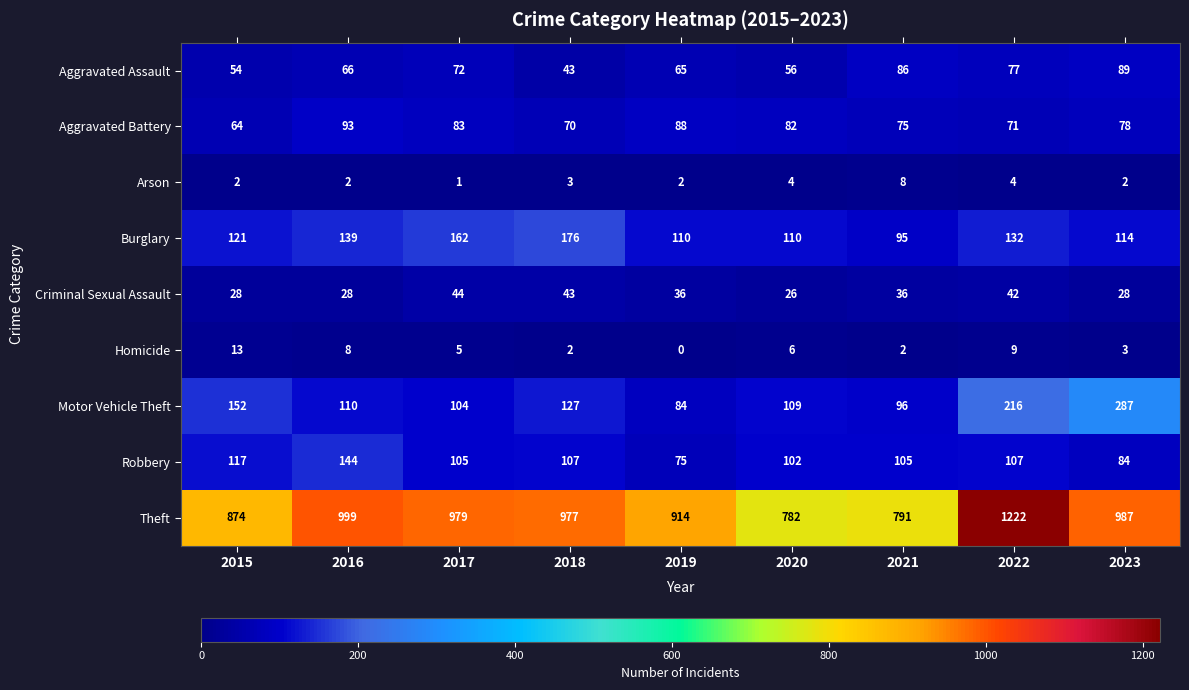

What is the average value of the Burglary series?

129